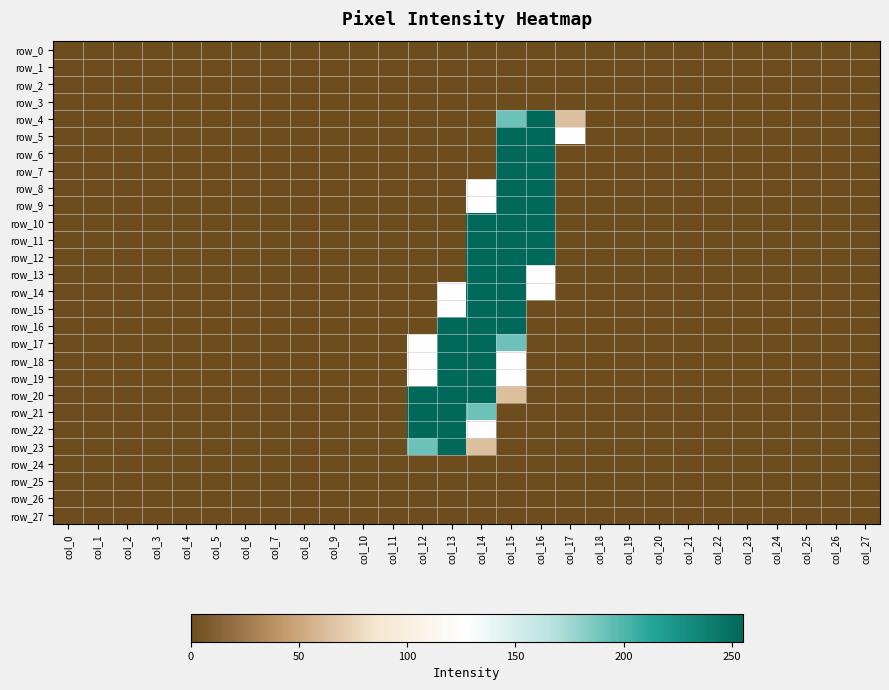

Reading right to left, transcribe all the data shown in this chart.

row_0: 0	0	0	0	0	0	0	0	0	0	0	0	0	0	0	0	0	0	0	0	0	0	0	0	0	0	0	0
row_1: 0	0	0	0	0	0	0	0	0	0	0	0	0	0	0	0	0	0	0	0	0	0	0	0	0	0	0	0
row_2: 0	0	0	0	0	0	0	0	0	0	0	0	0	0	0	0	0	0	0	0	0	0	0	0	0	0	0	0
row_3: 0	0	0	0	0	0	0	0	0	0	0	0	0	0	0	0	0	0	0	0	0	0	0	0	0	0	0	0
row_4: 0	0	0	0	0	0	0	0	0	0	64	255	191	0	0	0	0	0	0	0	0	0	0	0	0	0	0	0
row_5: 0	0	0	0	0	0	0	0	0	0	128	255	255	0	0	0	0	0	0	0	0	0	0	0	0	0	0	0
row_6: 0	0	0	0	0	0	0	0	0	0	0	255	255	0	0	0	0	0	0	0	0	0	0	0	0	0	0	0
row_7: 0	0	0	0	0	0	0	0	0	0	0	255	255	0	0	0	0	0	0	0	0	0	0	0	0	0	0	0
row_8: 0	0	0	0	0	0	0	0	0	0	0	255	255	128	0	0	0	0	0	0	0	0	0	0	0	0	0	0
row_9: 0	0	0	0	0	0	0	0	0	0	0	255	255	128	0	0	0	0	0	0	0	0	0	0	0	0	0	0
row_10: 0	0	0	0	0	0	0	0	0	0	0	255	255	255	0	0	0	0	0	0	0	0	0	0	0	0	0	0
row_11: 0	0	0	0	0	0	0	0	0	0	0	255	255	255	0	0	0	0	0	0	0	0	0	0	0	0	0	0
row_12: 0	0	0	0	0	0	0	0	0	0	0	255	255	255	0	0	0	0	0	0	0	0	0	0	0	0	0	0
row_13: 0	0	0	0	0	0	0	0	0	0	0	128	255	255	0	0	0	0	0	0	0	0	0	0	0	0	0	0
row_14: 0	0	0	0	0	0	0	0	0	0	0	128	255	255	128	0	0	0	0	0	0	0	0	0	0	0	0	0
row_15: 0	0	0	0	0	0	0	0	0	0	0	0	255	255	128	0	0	0	0	0	0	0	0	0	0	0	0	0
row_16: 0	0	0	0	0	0	0	0	0	0	0	0	255	255	255	0	0	0	0	0	0	0	0	0	0	0	0	0
row_17: 0	0	0	0	0	0	0	0	0	0	0	0	191	255	255	128	0	0	0	0	0	0	0	0	0	0	0	0
row_18: 0	0	0	0	0	0	0	0	0	0	0	0	128	255	255	128	0	0	0	0	0	0	0	0	0	0	0	0
row_19: 0	0	0	0	0	0	0	0	0	0	0	0	128	255	255	128	0	0	0	0	0	0	0	0	0	0	0	0
row_20: 0	0	0	0	0	0	0	0	0	0	0	0	64	255	255	255	0	0	0	0	0	0	0	0	0	0	0	0
row_21: 0	0	0	0	0	0	0	0	0	0	0	0	0	191	255	255	0	0	0	0	0	0	0	0	0	0	0	0
row_22: 0	0	0	0	0	0	0	0	0	0	0	0	0	128	255	255	0	0	0	0	0	0	0	0	0	0	0	0
row_23: 0	0	0	0	0	0	0	0	0	0	0	0	0	64	255	191	0	0	0	0	0	0	0	0	0	0	0	0
row_24: 0	0	0	0	0	0	0	0	0	0	0	0	0	0	0	0	0	0	0	0	0	0	0	0	0	0	0	0
row_25: 0	0	0	0	0	0	0	0	0	0	0	0	0	0	0	0	0	0	0	0	0	0	0	0	0	0	0	0
row_26: 0	0	0	0	0	0	0	0	0	0	0	0	0	0	0	0	0	0	0	0	0	0	0	0	0	0	0	0
row_27: 0	0	0	0	0	0	0	0	0	0	0	0	0	0	0	0	0	0	0	0	0	0	0	0	0	0	0	0